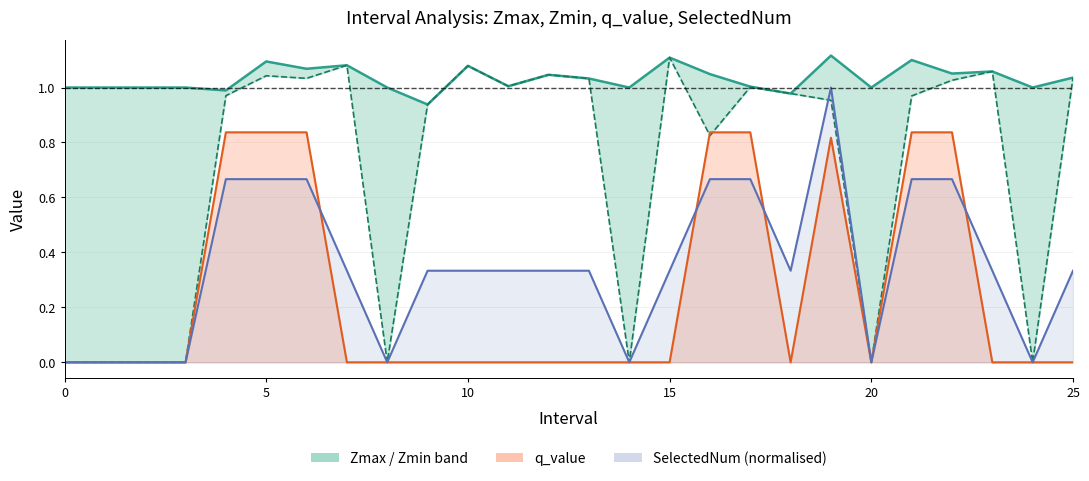

True or false: Zmax and q_value cross at least once.

False